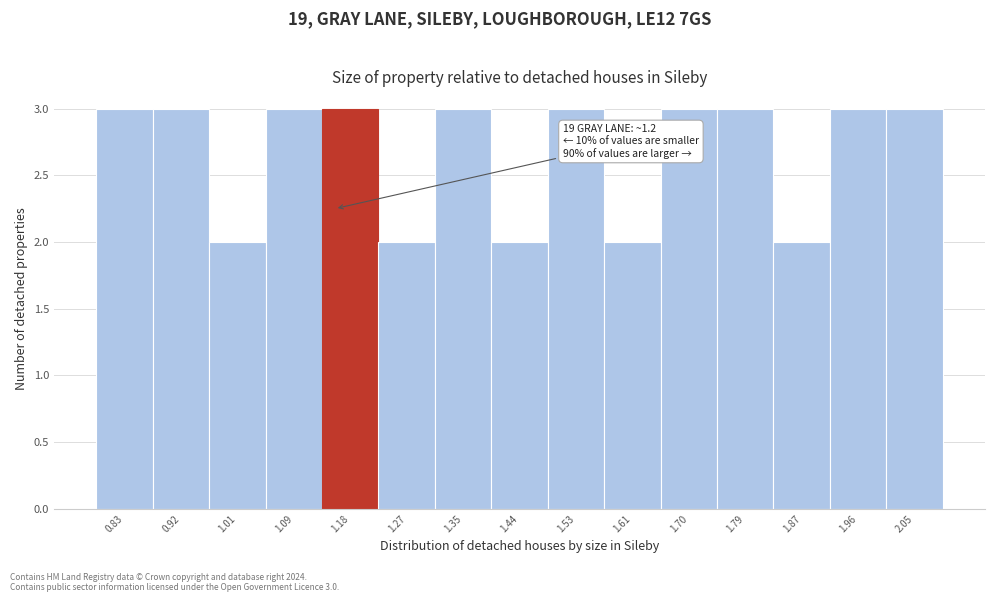

Reading right to left, extract all data points from this chart.

3	3	2	3	3	2	3	2	3	2	3	3	2	3	3